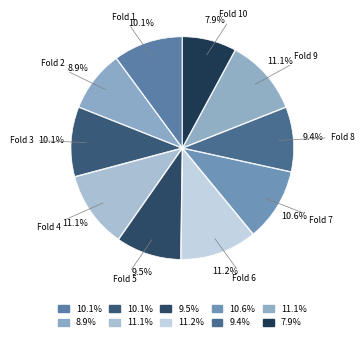

What is the smallest slice in the pie chart?

Fold 10